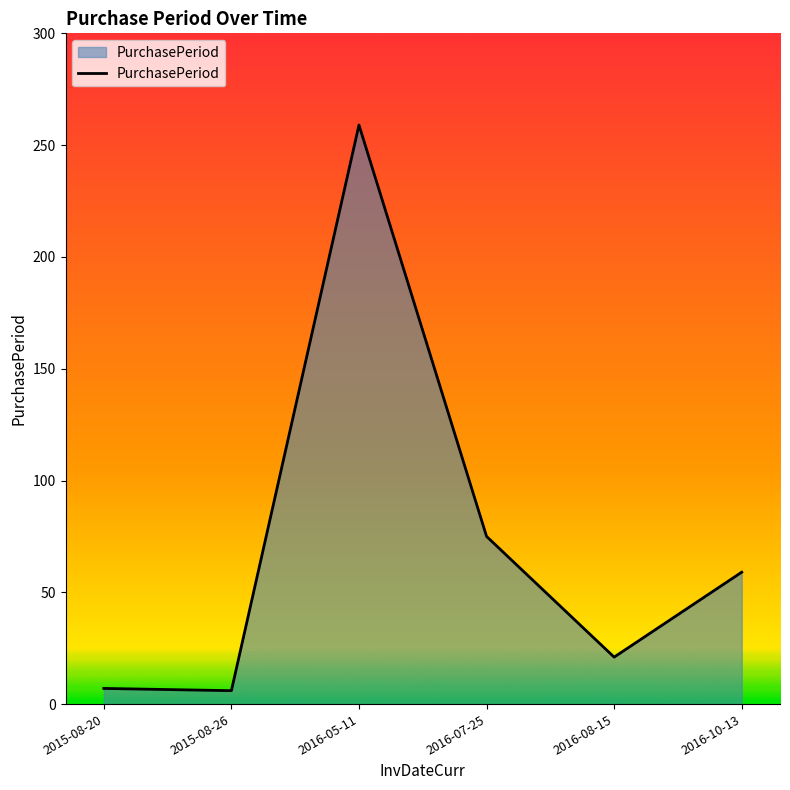

At which label is the value closest to 132?

2016-07-25